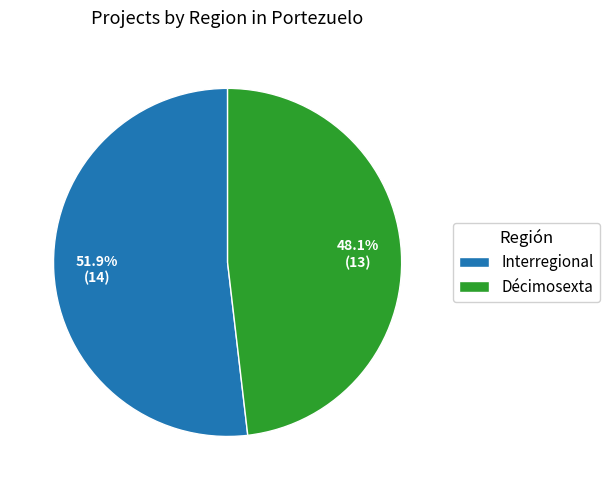

The Décimosexta slice represents 34% of the pie. True or false?

False